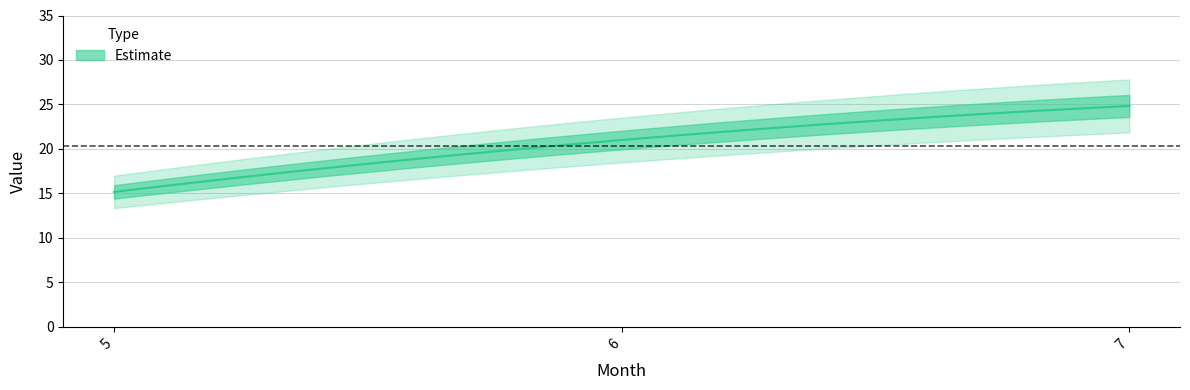

What is the maximum value shown in the chart?

24.8